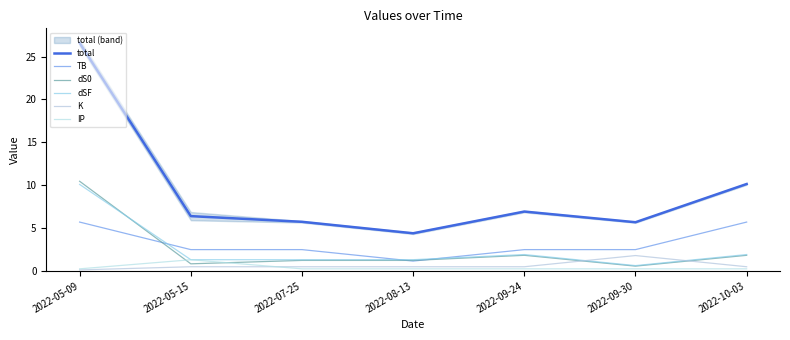

At which category is the sum across all series the highest?

2022-05-09